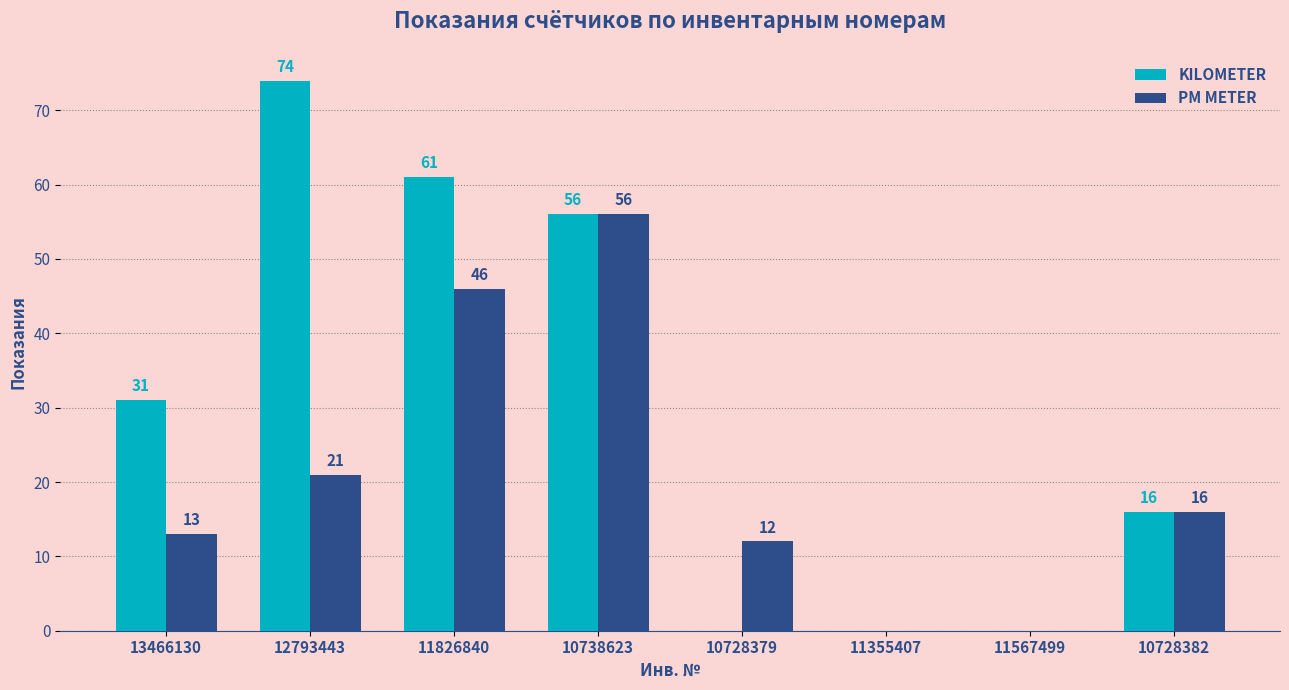

At which category is the sum across all series the highest?

10738623